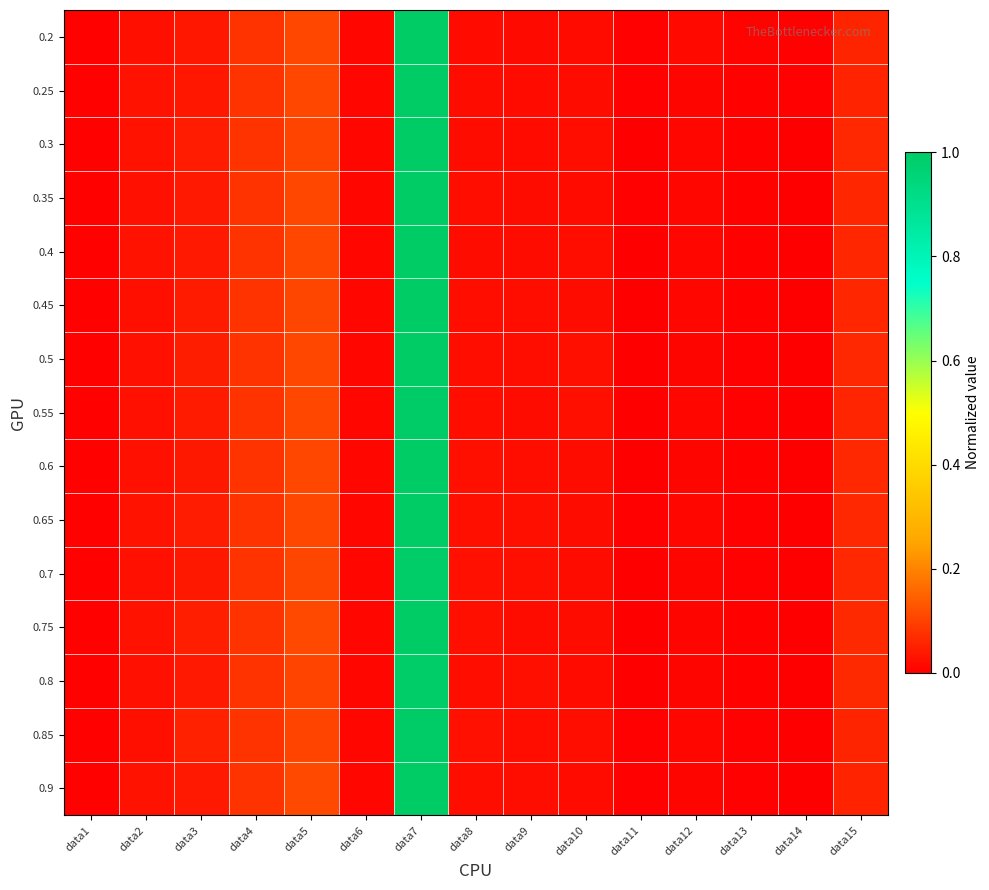

Reading right to left, list all the values displayed in this chart.

0.2: data15=0.1	data14=0.0	data13=0.0	data12=0.0	data11=0.0	data10=0.0	data9=0.0	data8=0.0	data7=1.0	data6=0.0	data5=0.1	data4=0.1	data3=0.0	data2=0.0	data1=0.0
0.25: data15=0.1	data14=0.0	data13=0.0	data12=0.0	data11=0.0	data10=0.0	data9=0.0	data8=0.0	data7=1.0	data6=0.0	data5=0.1	data4=0.1	data3=0.0	data2=0.0	data1=0.0
0.3: data15=0.1	data14=0.0	data13=0.0	data12=0.0	data11=0.0	data10=0.0	data9=0.0	data8=0.0	data7=1.0	data6=0.0	data5=0.1	data4=0.1	data3=0.0	data2=0.0	data1=0.0
0.35: data15=0.1	data14=0.0	data13=0.0	data12=0.0	data11=0.0	data10=0.0	data9=0.0	data8=0.0	data7=1.0	data6=0.0	data5=0.1	data4=0.1	data3=0.0	data2=0.0	data1=0.0
0.4: data15=0.1	data14=0.0	data13=0.0	data12=0.0	data11=0.0	data10=0.0	data9=0.0	data8=0.0	data7=1.0	data6=0.0	data5=0.1	data4=0.1	data3=0.0	data2=0.0	data1=0.0
0.45: data15=0.1	data14=0.0	data13=0.0	data12=0.0	data11=0.0	data10=0.0	data9=0.0	data8=0.0	data7=1.0	data6=0.0	data5=0.1	data4=0.1	data3=0.0	data2=0.0	data1=0.0
0.5: data15=0.1	data14=0.0	data13=0.0	data12=0.0	data11=0.0	data10=0.0	data9=0.0	data8=0.0	data7=1.0	data6=0.0	data5=0.1	data4=0.1	data3=0.0	data2=0.0	data1=0.0
0.55: data15=0.1	data14=0.0	data13=0.0	data12=0.0	data11=0.0	data10=0.0	data9=0.0	data8=0.0	data7=1.0	data6=0.0	data5=0.1	data4=0.1	data3=0.0	data2=0.0	data1=0.0
0.6: data15=0.1	data14=0.0	data13=0.0	data12=0.0	data11=0.0	data10=0.0	data9=0.0	data8=0.0	data7=1.0	data6=0.0	data5=0.1	data4=0.1	data3=0.0	data2=0.0	data1=0.0
0.65: data15=0.1	data14=0.0	data13=0.0	data12=0.0	data11=0.0	data10=0.0	data9=0.0	data8=0.0	data7=1.0	data6=0.0	data5=0.1	data4=0.1	data3=0.0	data2=0.0	data1=0.0
0.7: data15=0.1	data14=0.0	data13=0.0	data12=0.0	data11=0.0	data10=0.0	data9=0.0	data8=0.0	data7=1.0	data6=0.0	data5=0.1	data4=0.1	data3=0.0	data2=0.0	data1=0.0
0.75: data15=0.1	data14=0.0	data13=0.0	data12=0.0	data11=0.0	data10=0.0	data9=0.0	data8=0.0	data7=1.0	data6=0.0	data5=0.1	data4=0.1	data3=0.0	data2=0.0	data1=0.0
0.8: data15=0.1	data14=0.0	data13=0.0	data12=0.0	data11=0.0	data10=0.0	data9=0.0	data8=0.0	data7=1.0	data6=0.0	data5=0.1	data4=0.1	data3=0.0	data2=0.0	data1=0.0
0.85: data15=0.1	data14=0.0	data13=0.0	data12=0.0	data11=0.0	data10=0.0	data9=0.0	data8=0.0	data7=1.0	data6=0.0	data5=0.1	data4=0.1	data3=0.1	data2=0.0	data1=0.0
0.9: data15=0.1	data14=0.0	data13=0.0	data12=0.0	data11=0.0	data10=0.0	data9=0.0	data8=0.0	data7=1.0	data6=0.0	data5=0.1	data4=0.1	data3=0.0	data2=0.0	data1=0.0